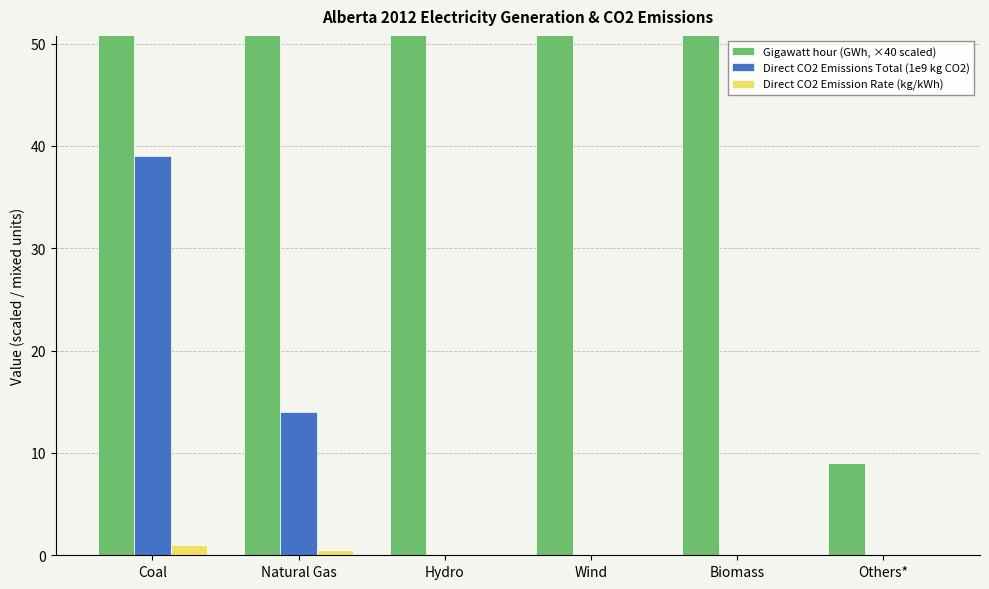

What is the difference between the Gigawatt hour (GWh, ×40 scaled) values at Biomass and Hydro?

5.8